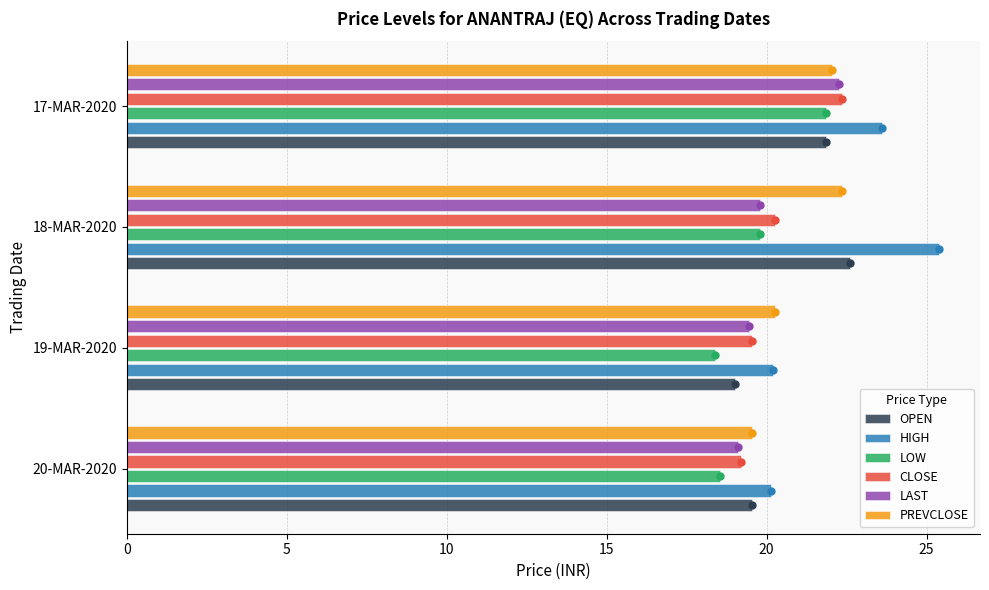

At how many categories does at least one series exceed 20?

4